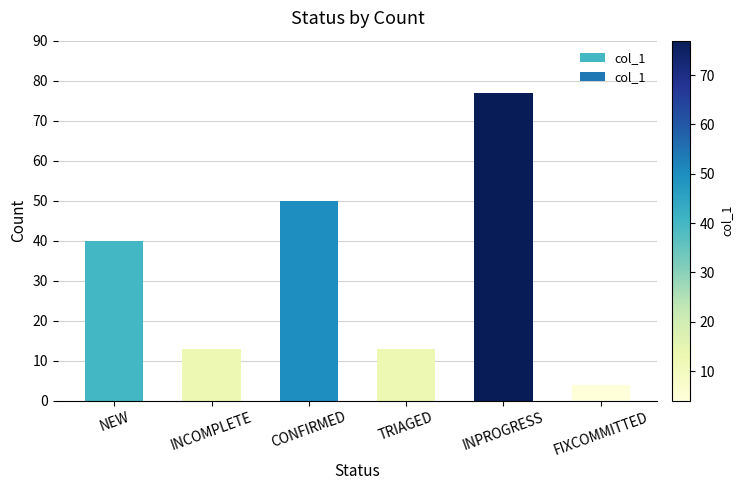

What position from the right is NEW?

6